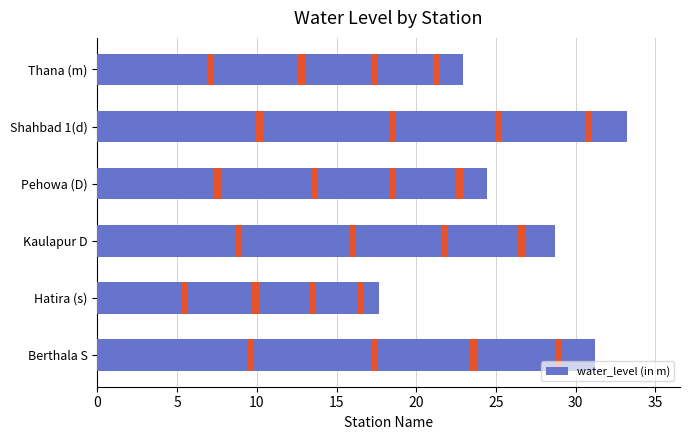

How many data points are above 28?

3